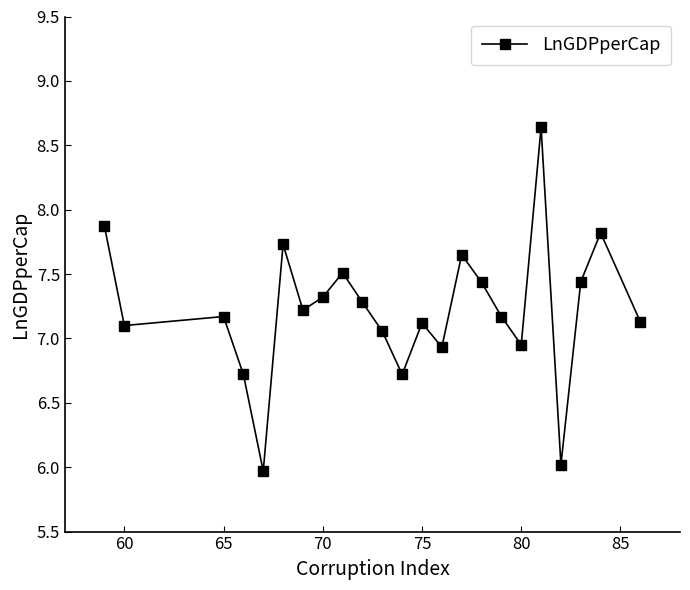

What is the value of the 20th point from the left?

6.0